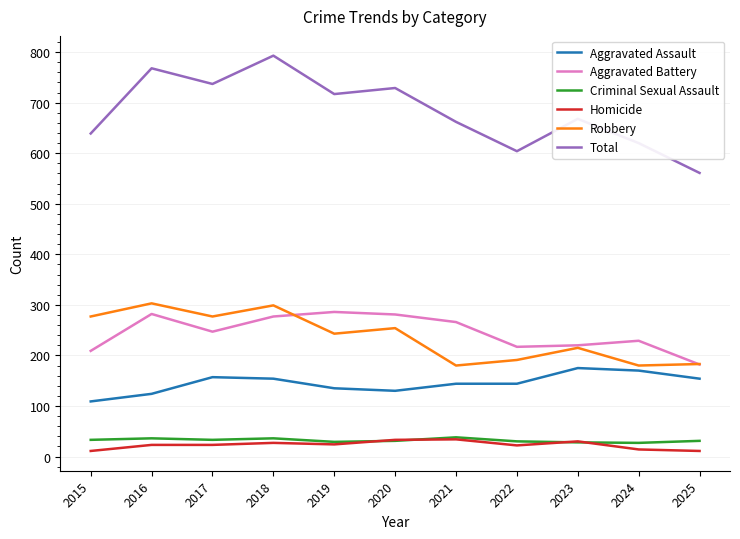

True or false: Total and Robbery cross at least once.

False